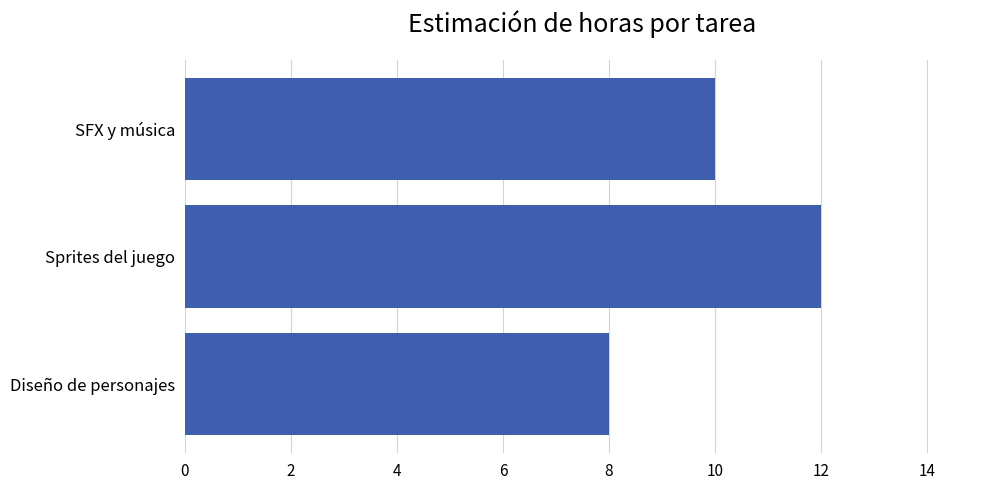

True or false: the data shows 8 at Diseño de personajes.

True